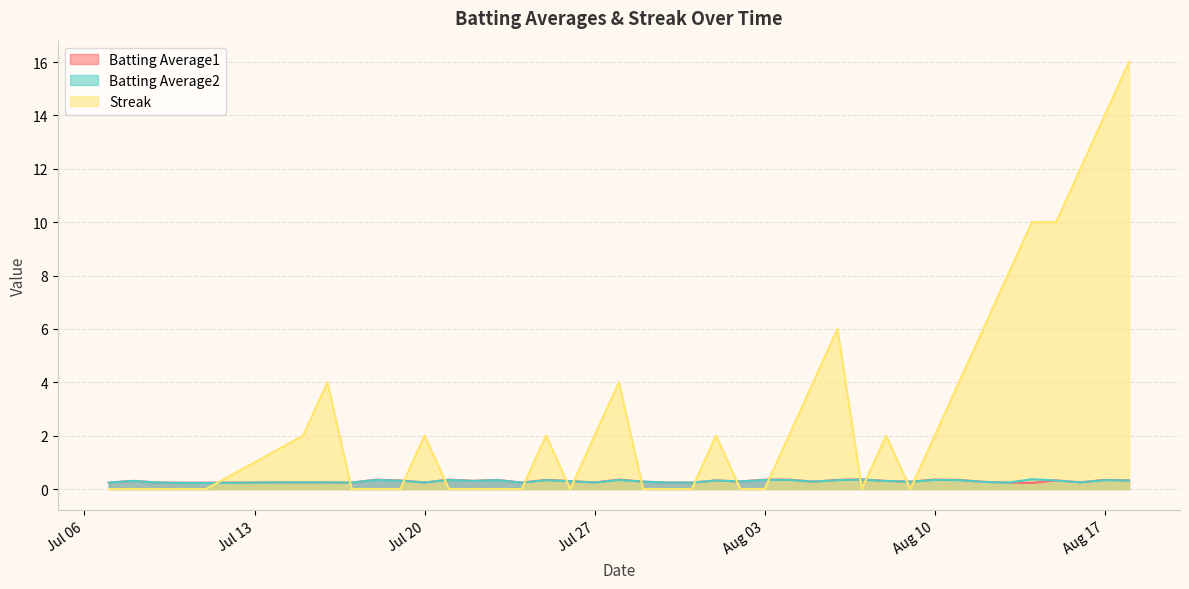

What are all the series names shown in the legend?

Batting Average1, Batting Average2, Streak